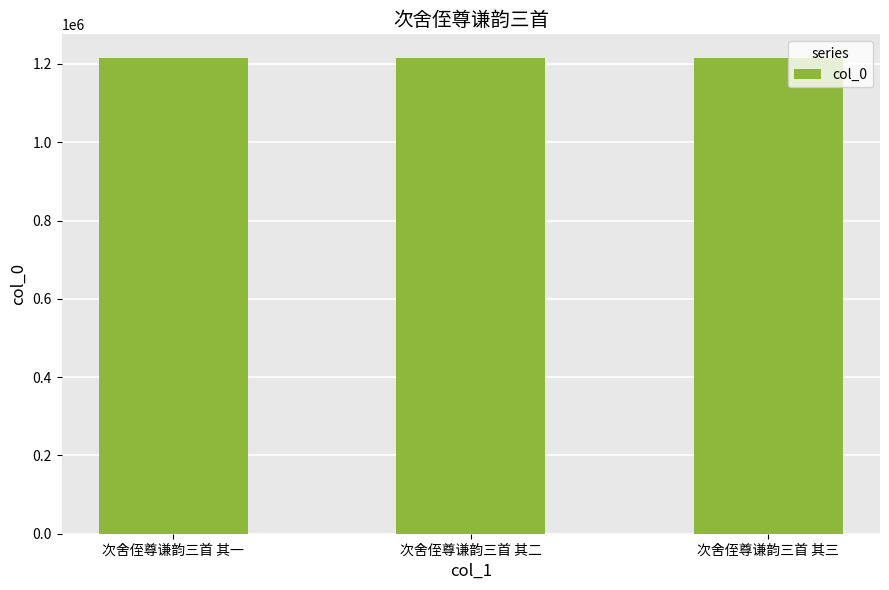

True or false: the data shows 494751 at 次舍侄尊谦韵三首 其二.

False